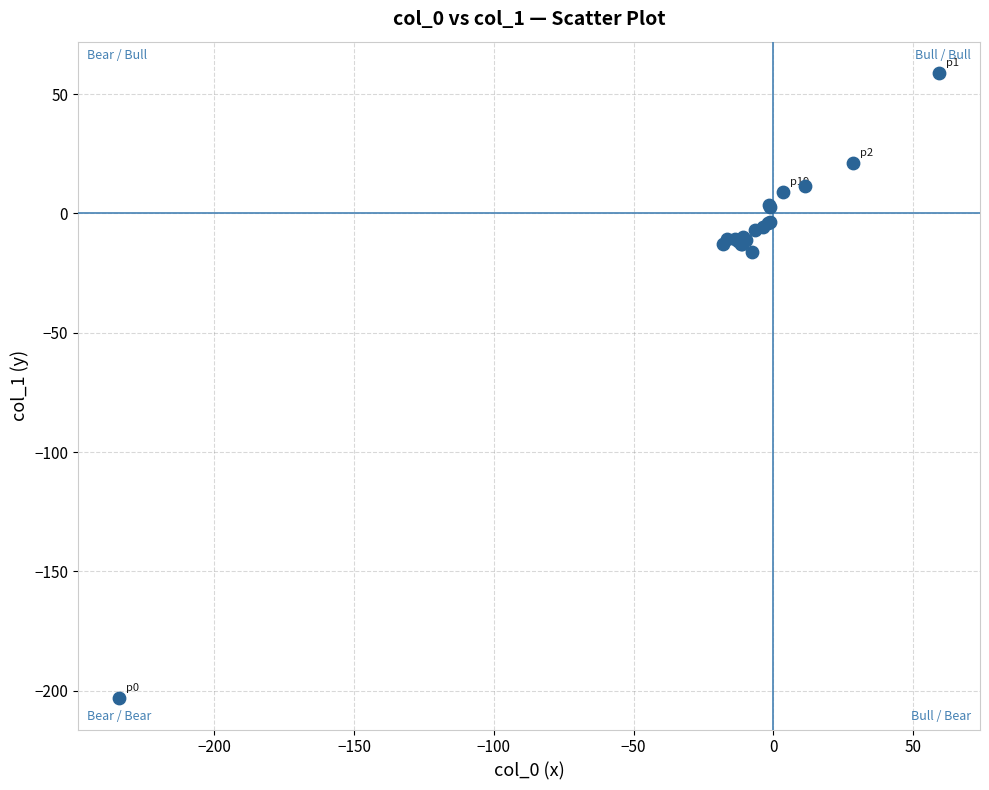

What Y value in the scatter plot is closest to -72?

-16.3